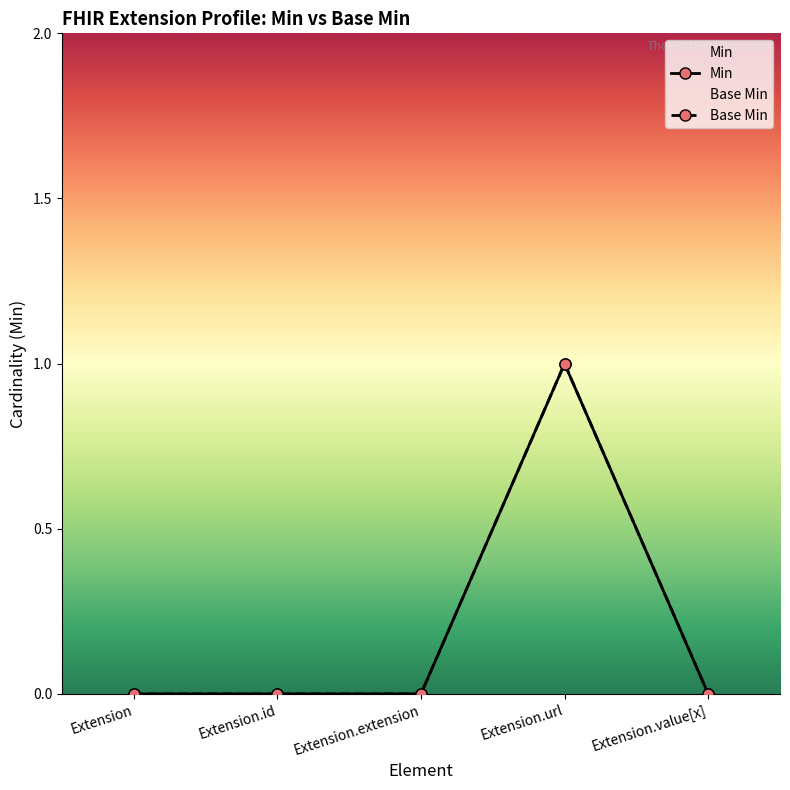

List the series in order of their peak value, highest first.

Min, Base Min